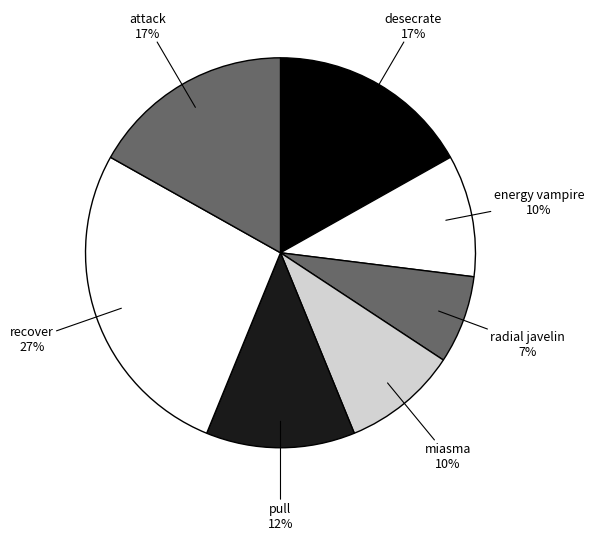

How many slices are in this pie chart?

7